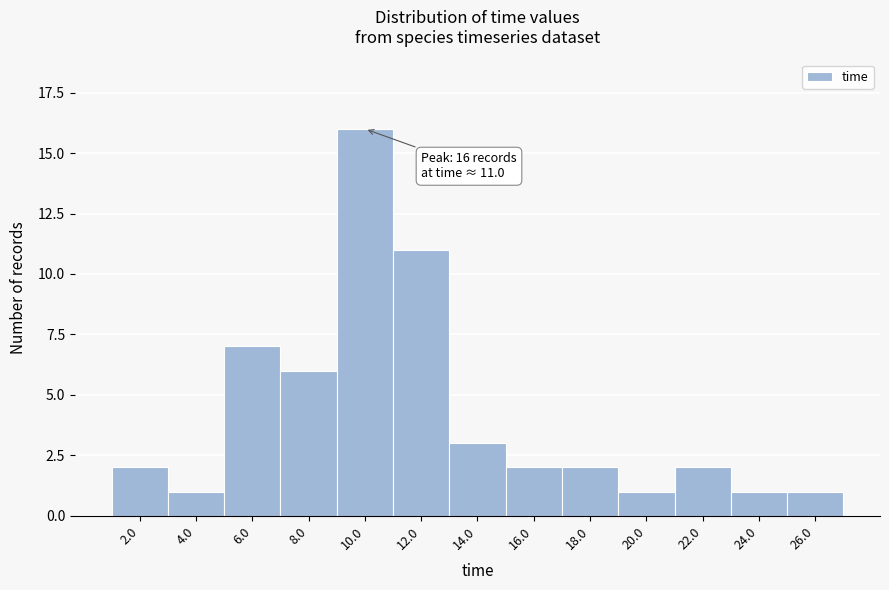

Reading left to right, list all the values displayed in this chart.

2.0=2	4.0=1	6.0=7	8.0=6	10.0=16	12.0=11	14.0=3	16.0=2	18.0=2	20.0=1	22.0=2	24.0=1	26.0=1